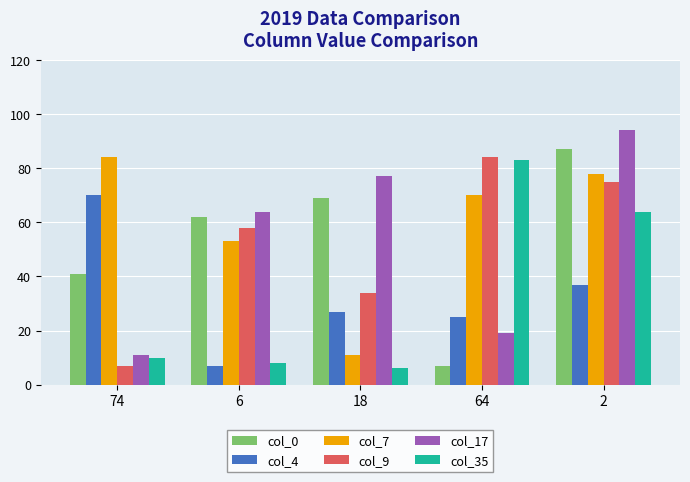

What is the label of the 5th bar from the right?

74